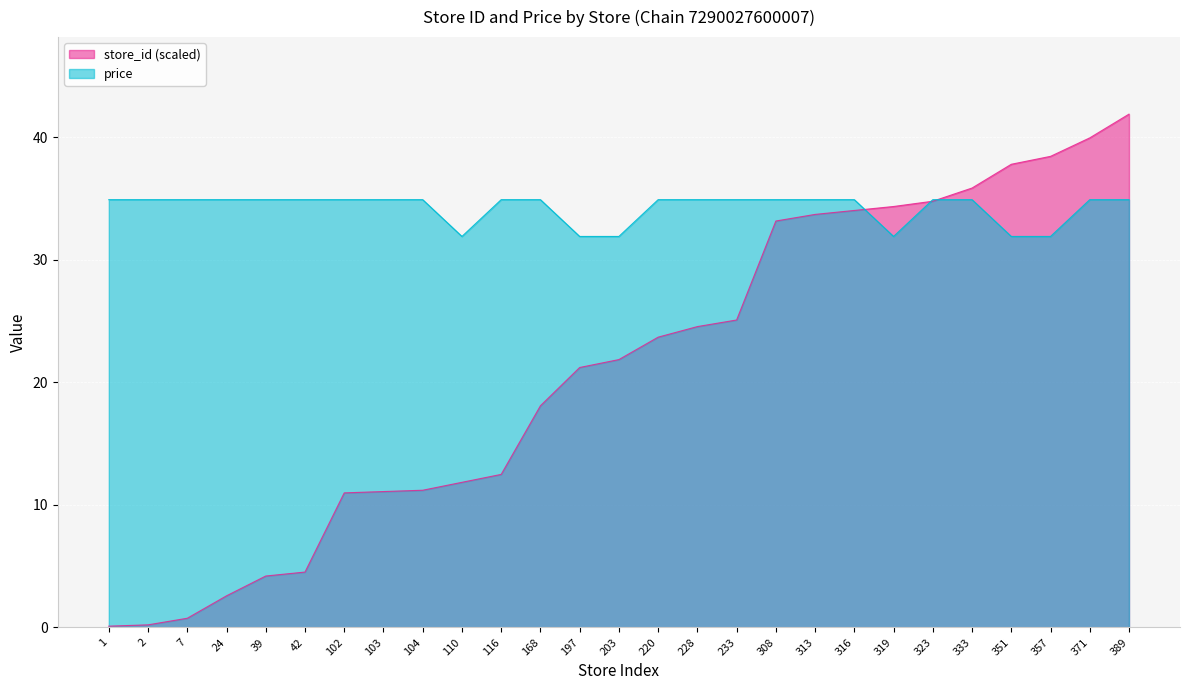

What is the total value across all series at 351?

69.7